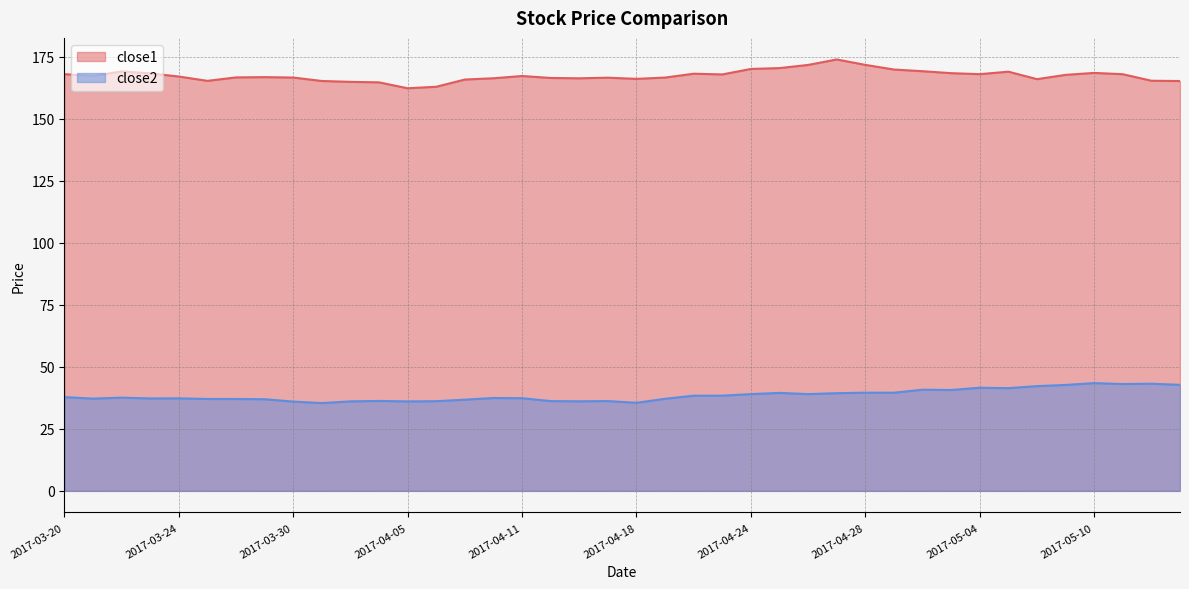

How many values in the close2 series exceed 37?

28